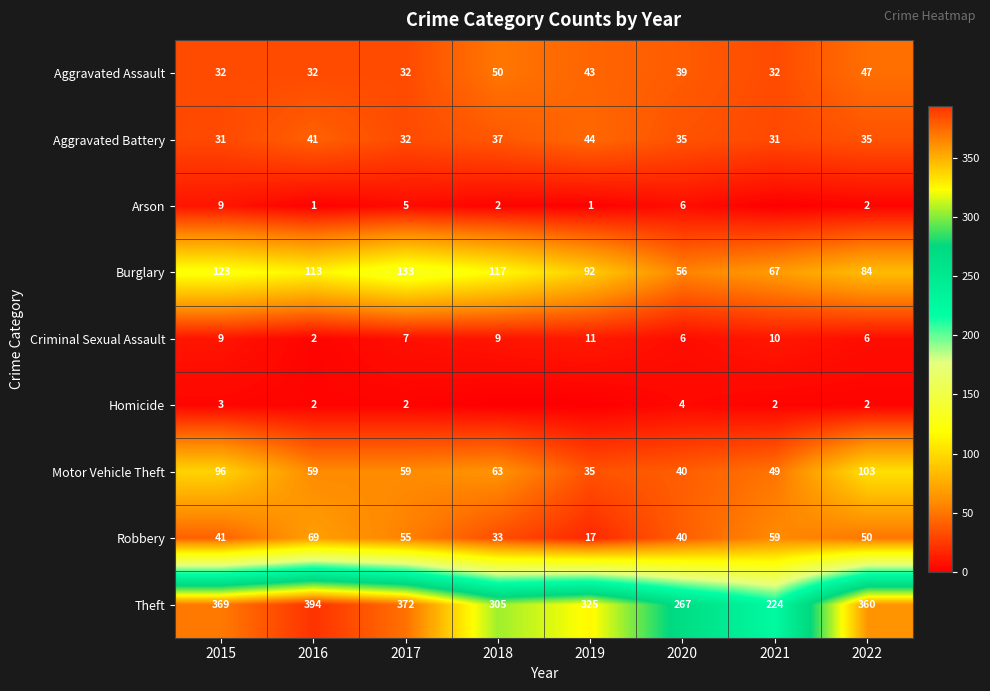

What is the approximate value of Aggravated Battery at 2020, to the nearest 5?

35